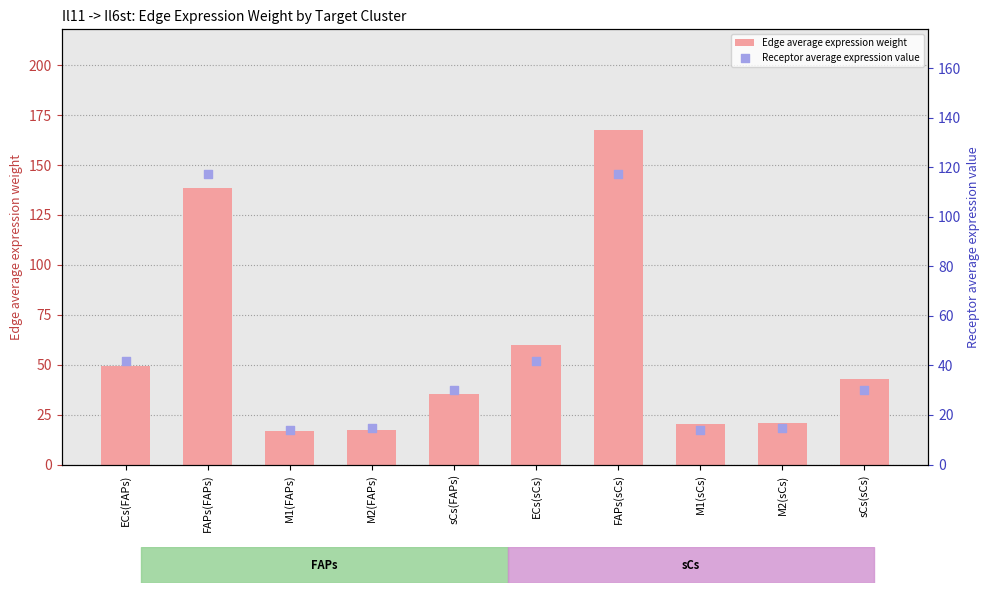

Which series reaches the maximum Y coordinate?

Edge average expression weight